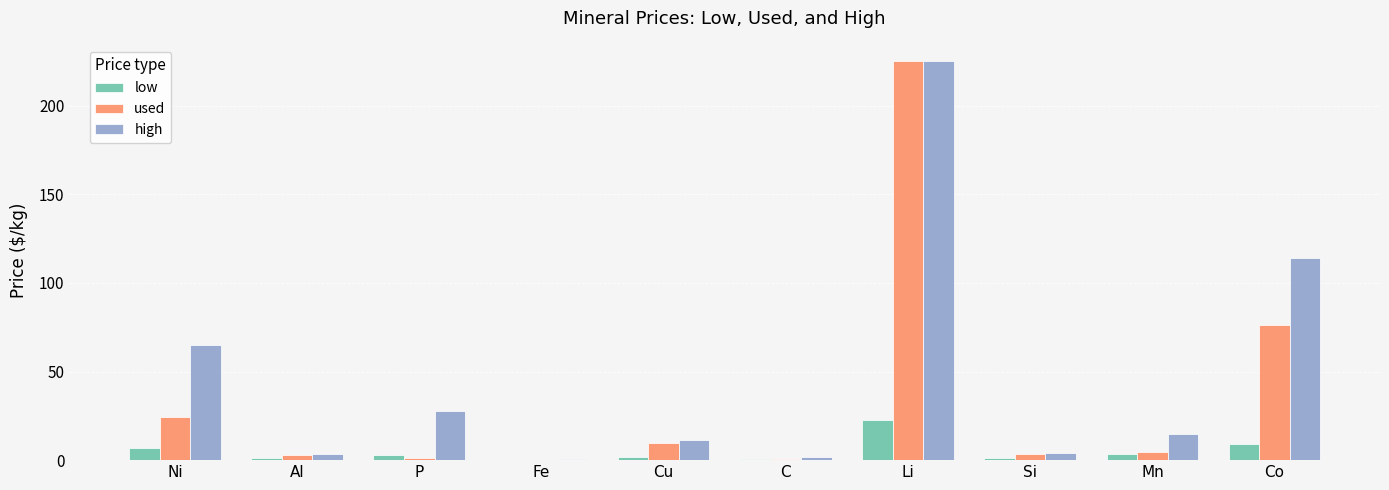

At which label does low reach its peak?

Li